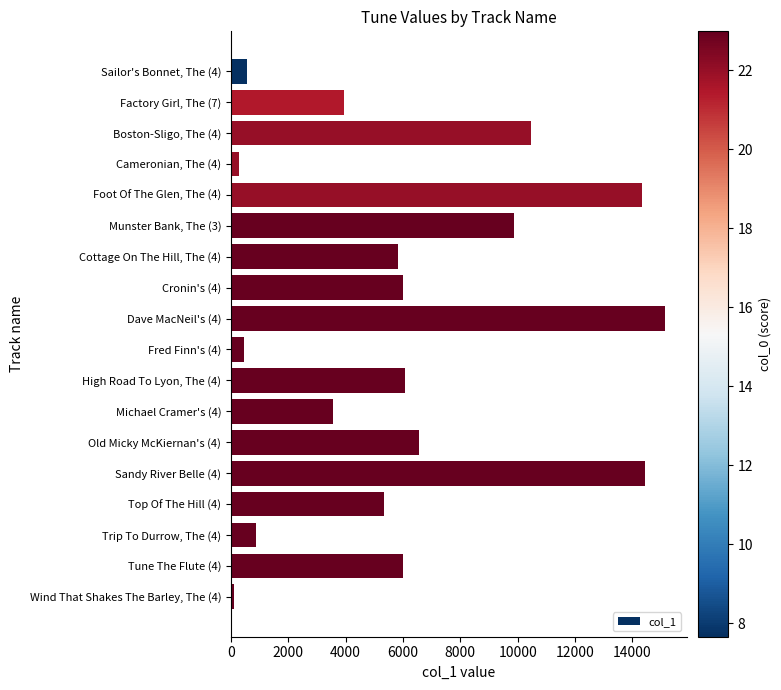

List the labels in order of value, largest first.

Dave MacNeil's (4), Sandy River Belle (4), Foot Of The Glen, The (4), Boston-Sligo, The (4), Munster Bank, The (3), Old Micky McKiernan's (4), High Road To Lyon, The (4), Tune The Flute (4), Cronin's (4), Cottage On The Hill, The (4), Top Of The Hill (4), Factory Girl, The (7), Michael Cramer's (4), Trip To Durrow, The (4), Sailor's Bonnet, The (4), Fred Finn's (4), Cameronian, The (4), Wind That Shakes The Barley, The (4)